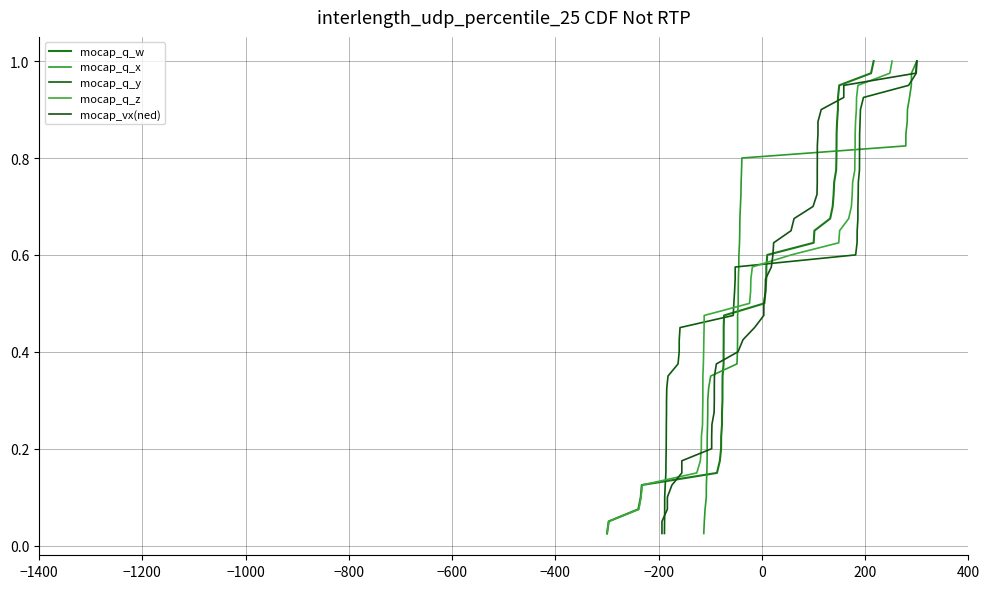

True or false: mocap_q_x has a value of 1.0 at 21.

False